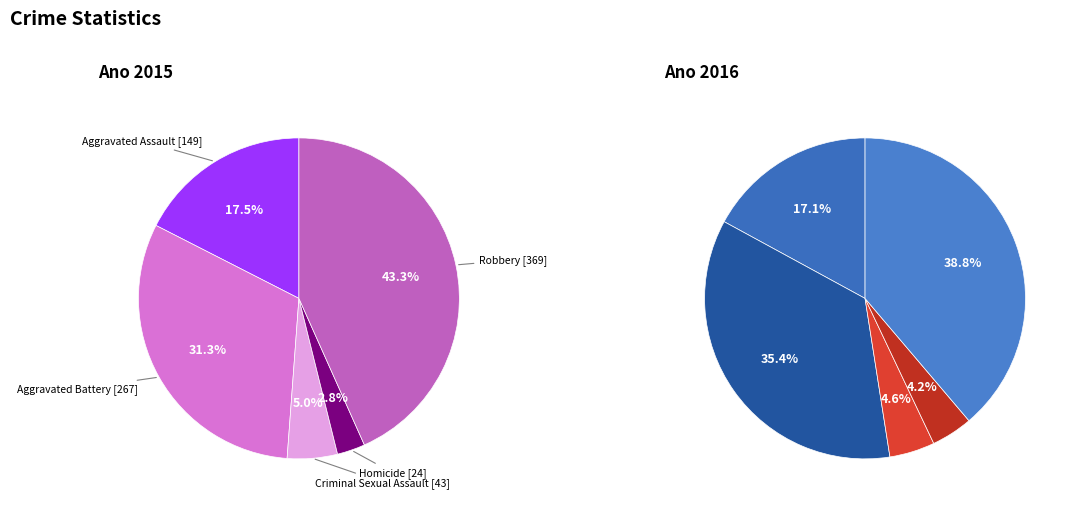

The Robbery slice represents 34% of the pie. True or false?

False